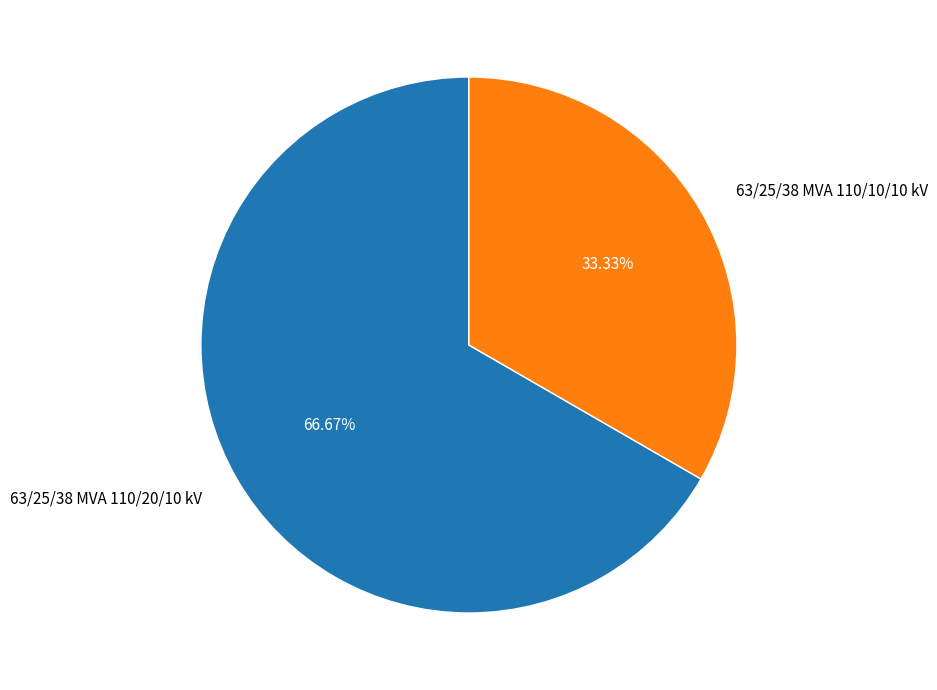

What is the ratio of the value at 63/25/38 MVA 110/10/10 kV to the value at 63/25/38 MVA 110/20/10 kV?

0.5